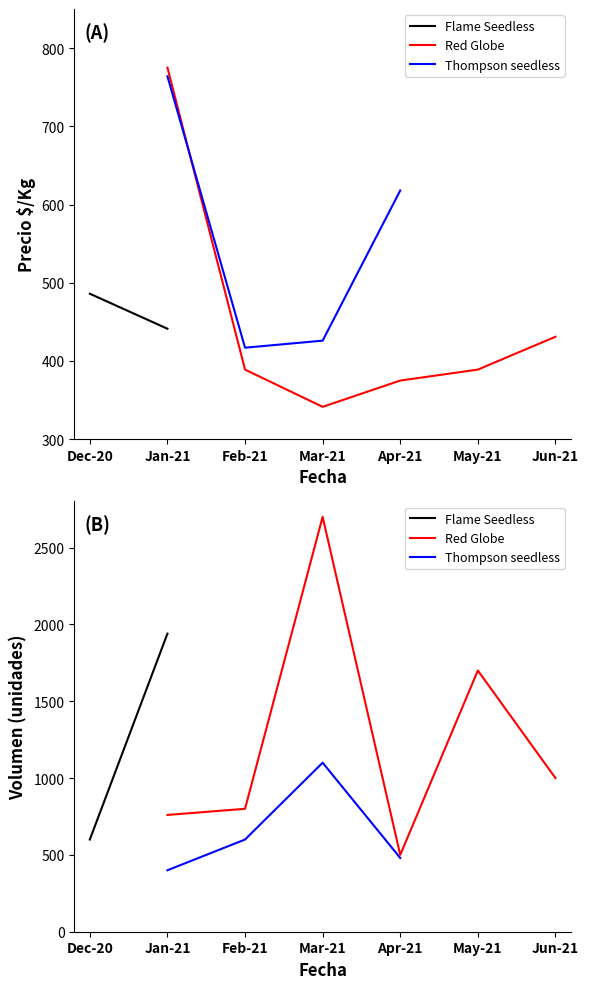

List the series in order of their overall mean, highest first.

Flame Seedless, Red Globe, Thompson seedless